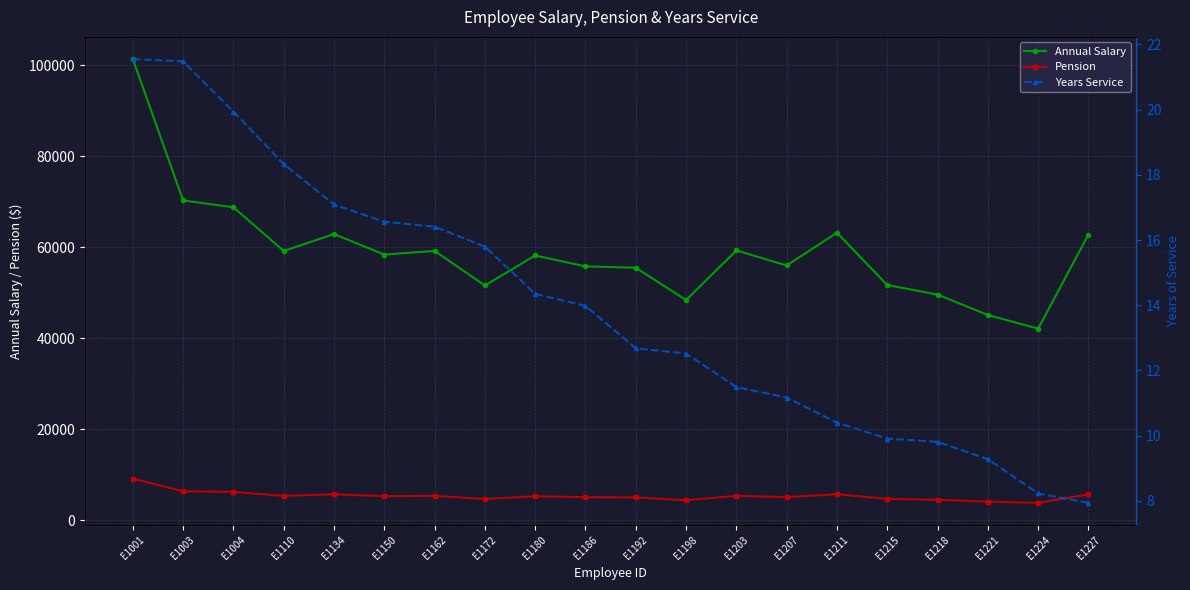

At which category does the chart reach its peak across all series?

E1001